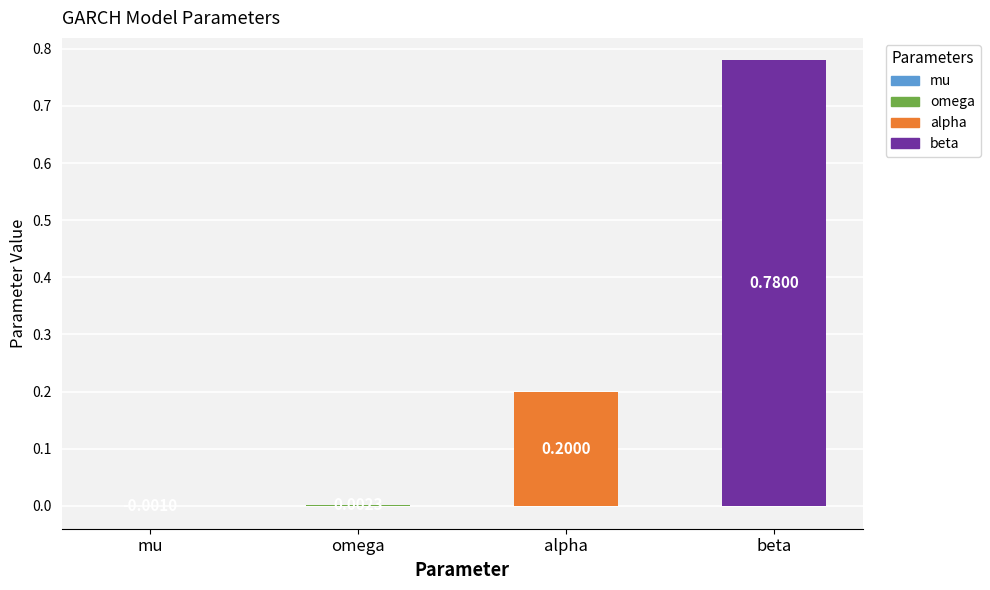

At which category does the chart reach its peak across all series?

beta